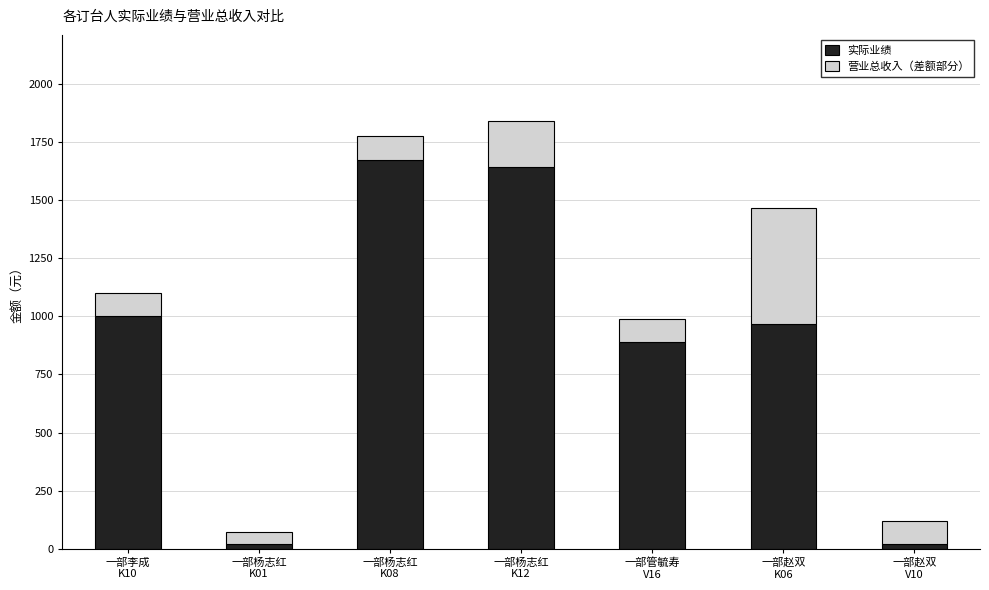

What is the maximum value for 实际业绩?

1676